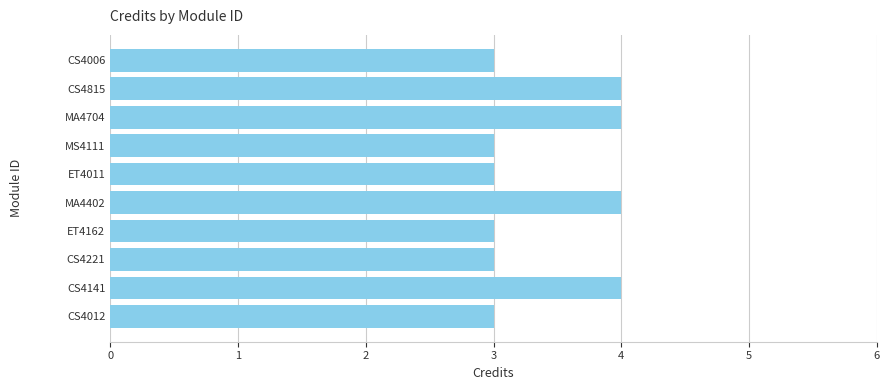

What is the minimum value shown in the chart?

3